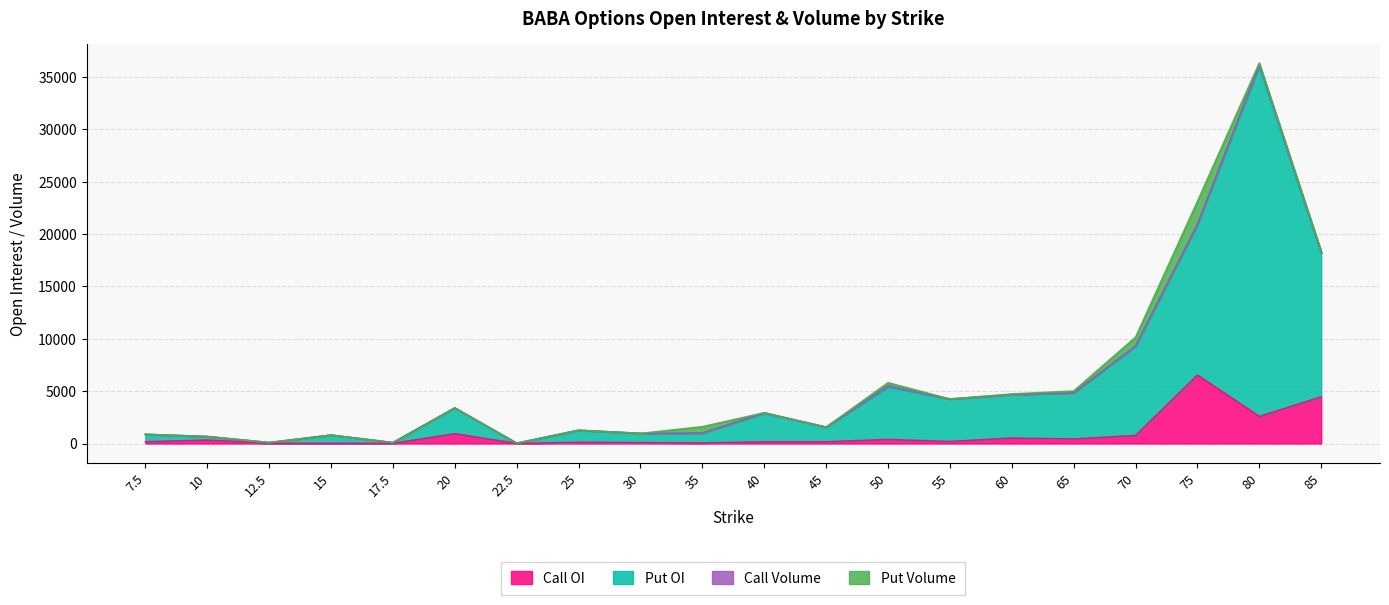

What is the highest value of the Call OI series?

6531